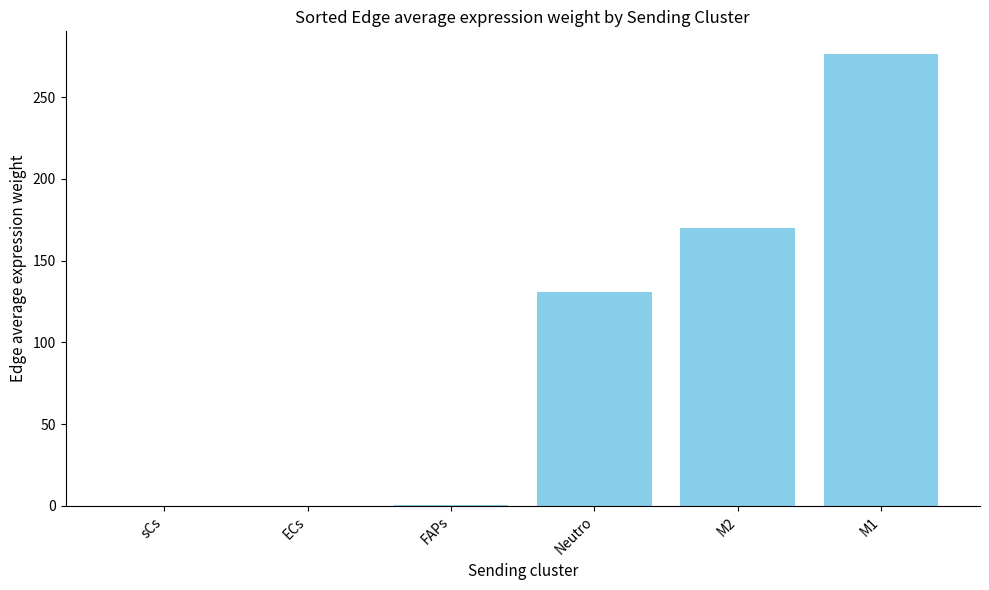

What is the sum of all values?

577.7